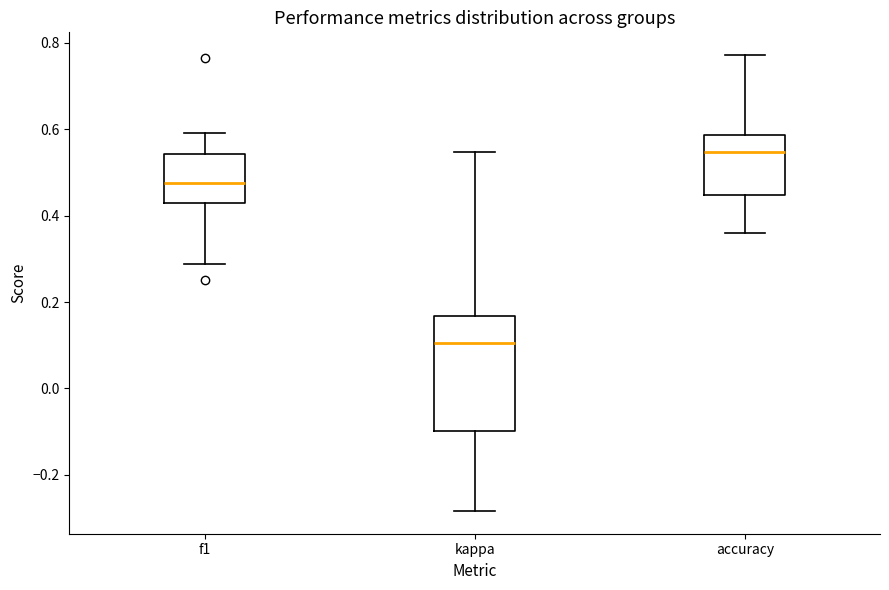

Where is the lower edge of the box for f1 on the y-axis? The values are not printed on the chart, so give them approximately, as read against the axis.

0.42